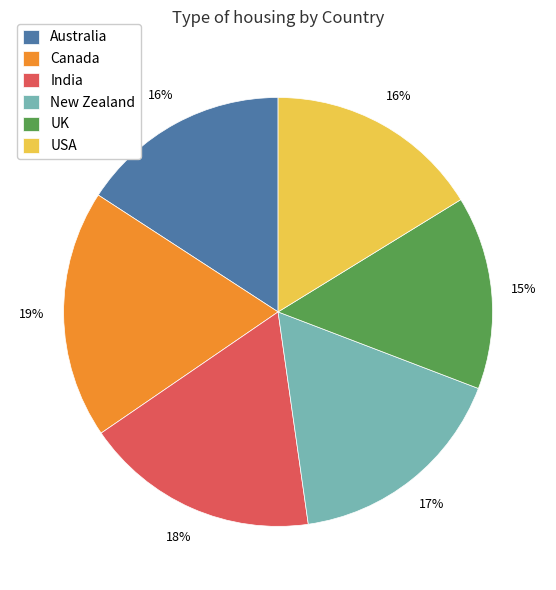

True or false: USA accounts for 16% of the total.

True